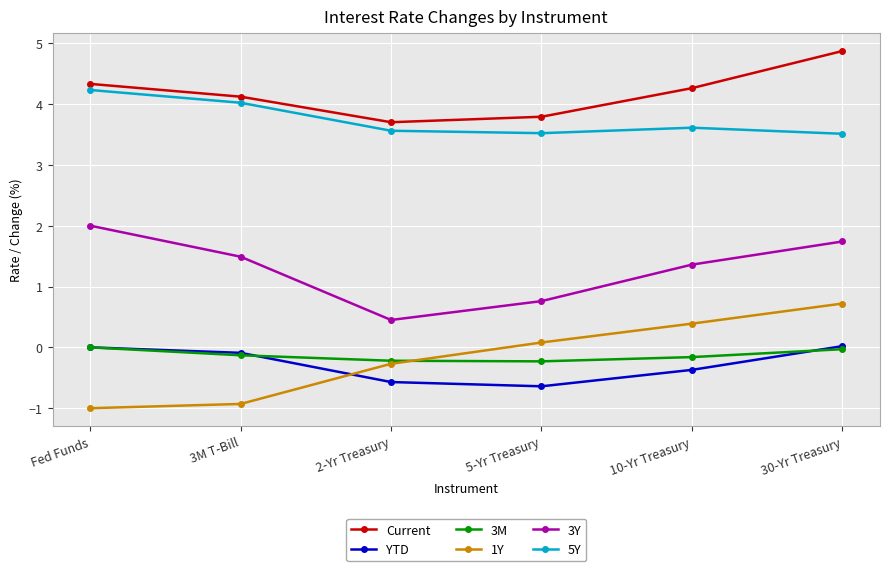

How many interior local valleys does the Current series have?

1